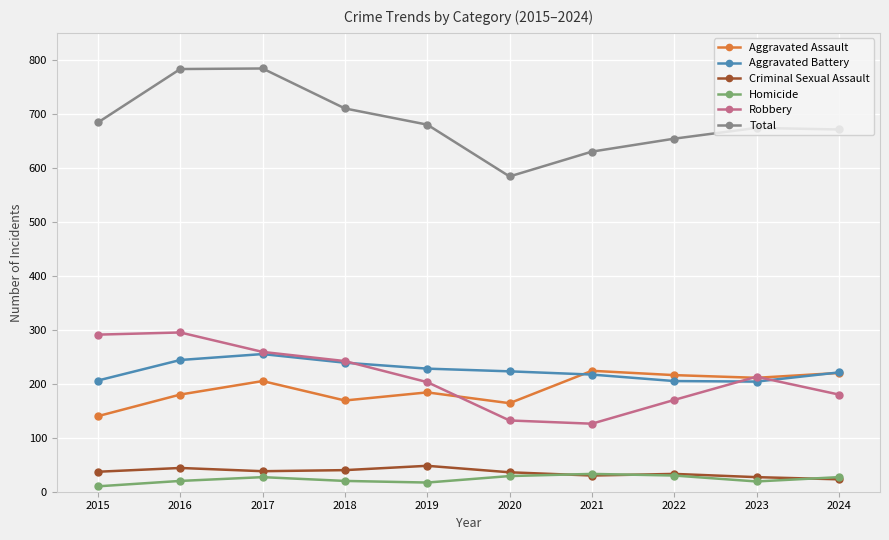

How many values in the Aggravated Battery series are below 223?

5